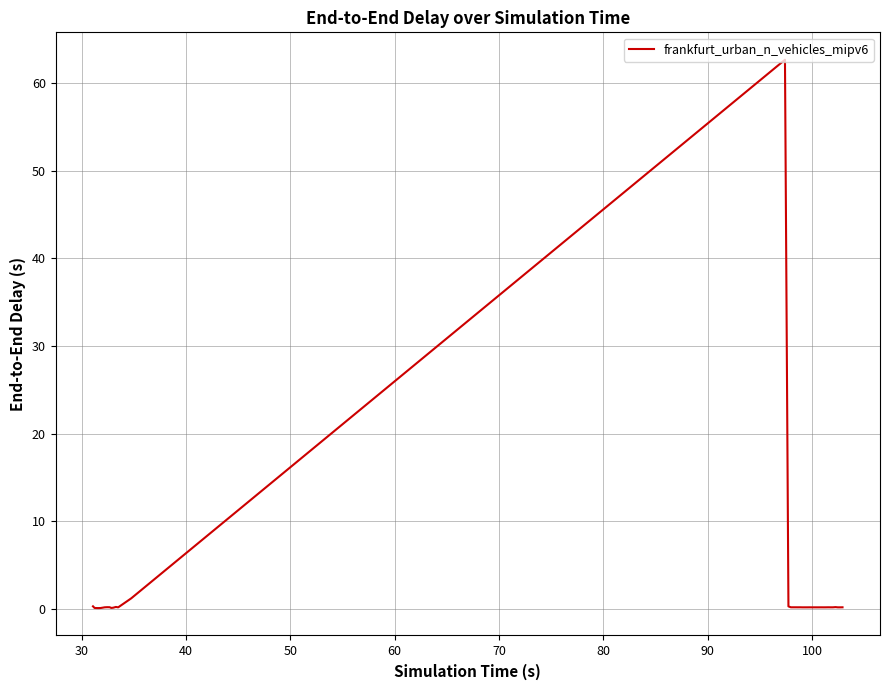

What is the maximum value shown in the chart?

62.6